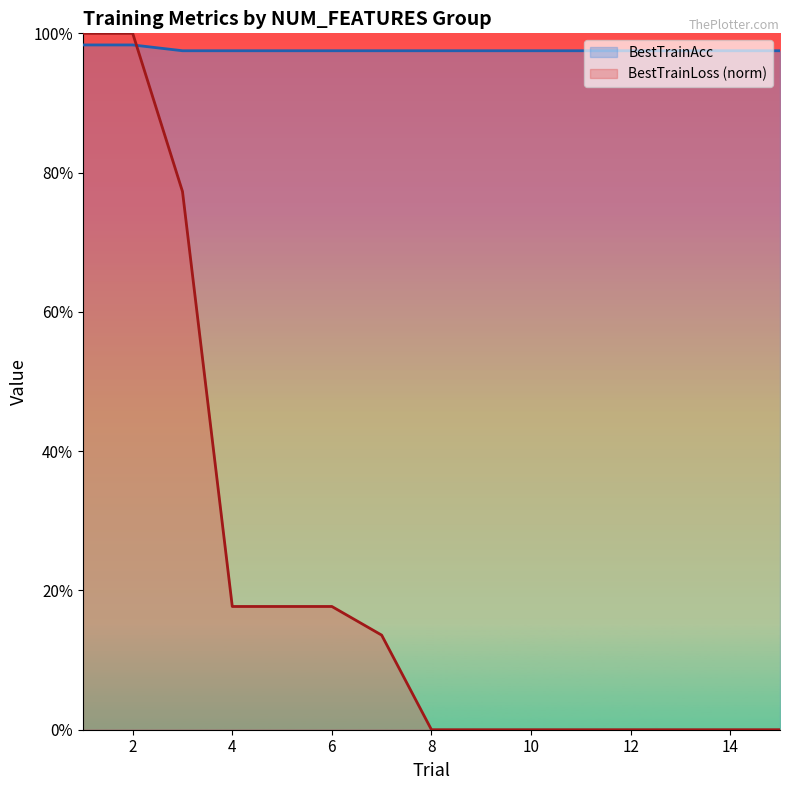

Reading left to right, what are all the values shown in this chart?

BestTrainLoss: 100.0	100.0	77.3	17.7	17.7	17.7	13.6	0.0	0.0	0.0	0.0	0.0	0.0	0.0	0.0
BestTrainAcc: 98.3	98.3	97.5	97.5	97.5	97.5	97.5	97.5	97.5	97.5	97.5	97.5	97.5	97.5	97.5